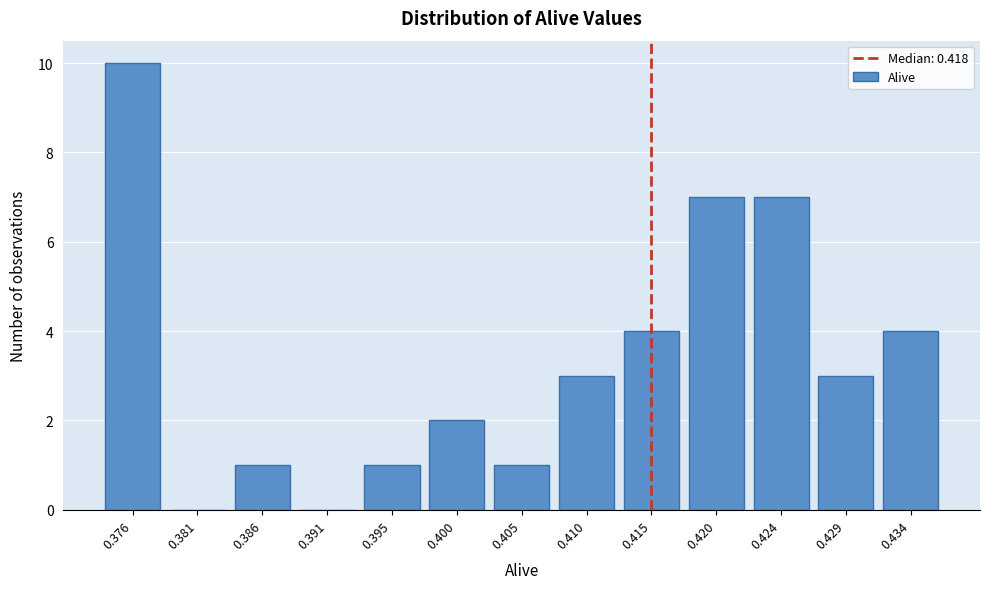

Reading left to right, what are all the values shown in this chart?

0.376=10	0.381=0	0.386=1	0.391=0	0.395=1	0.400=2	0.405=1	0.410=3	0.415=4	0.420=7	0.424=7	0.429=3	0.434=4